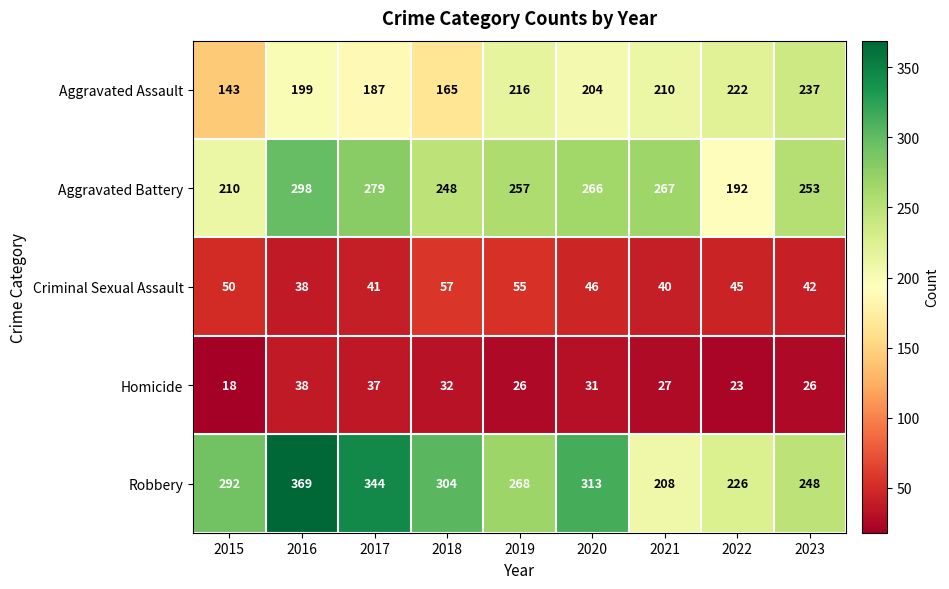

Where does the Criminal Sexual Assault series first go above 45?

2015